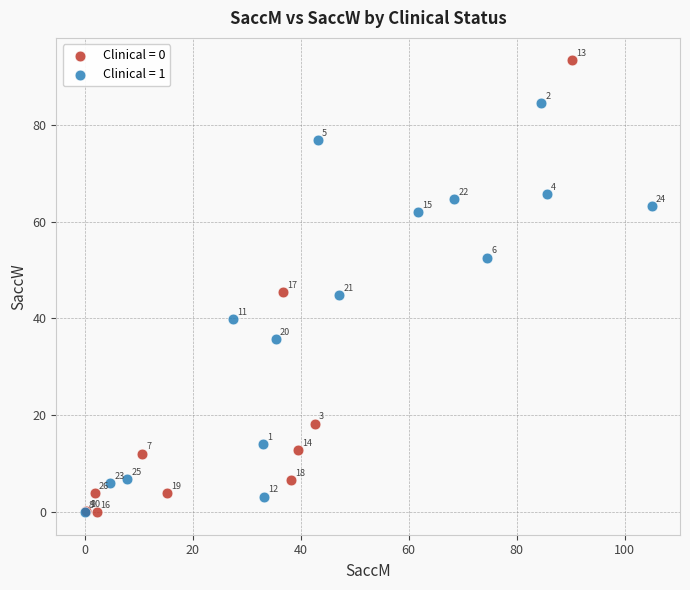

What are all the series names shown in the legend?

Clinical = 0, Clinical = 1